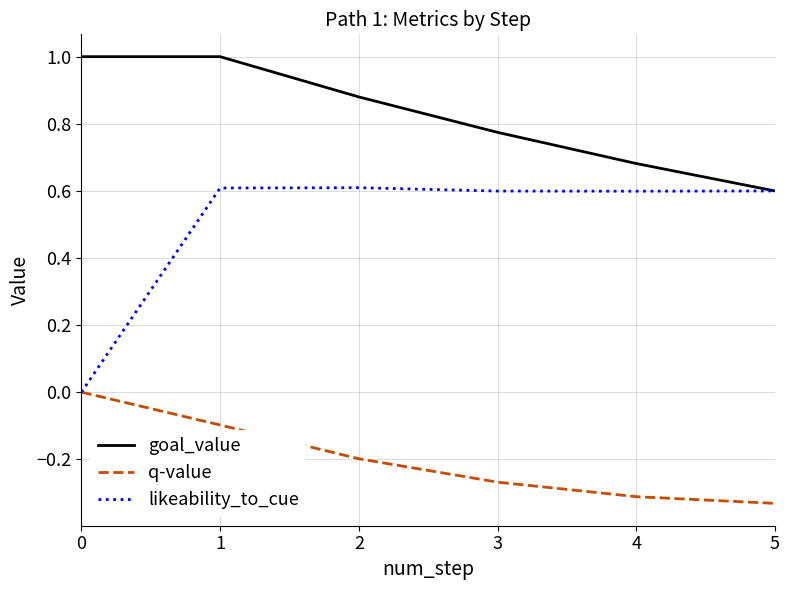

Is it true that goal_value equals 1.0 at 1?

True